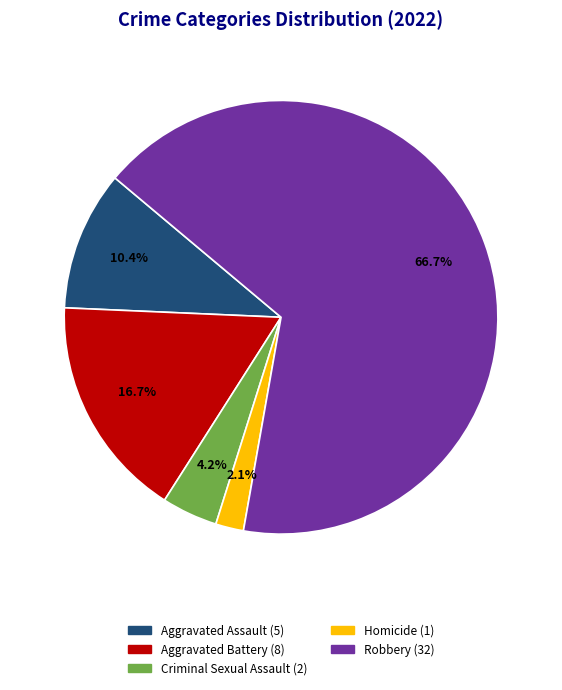

Is the sum of Criminal Sexual Assault (2) and Aggravated Assault (5) greater than half?

No